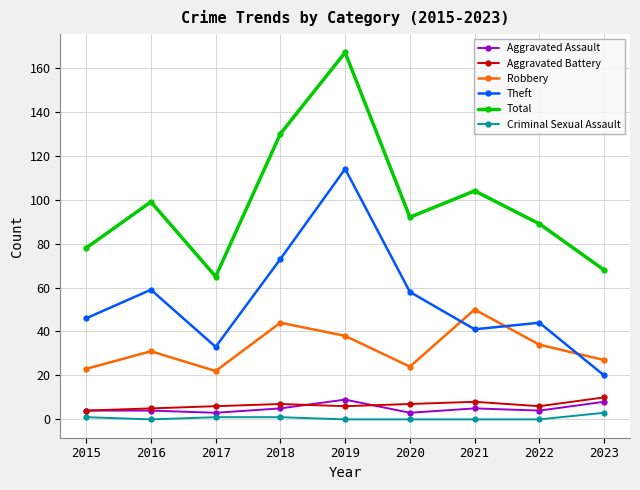

What is the difference between the second highest and second lowest values in the Total series?

62